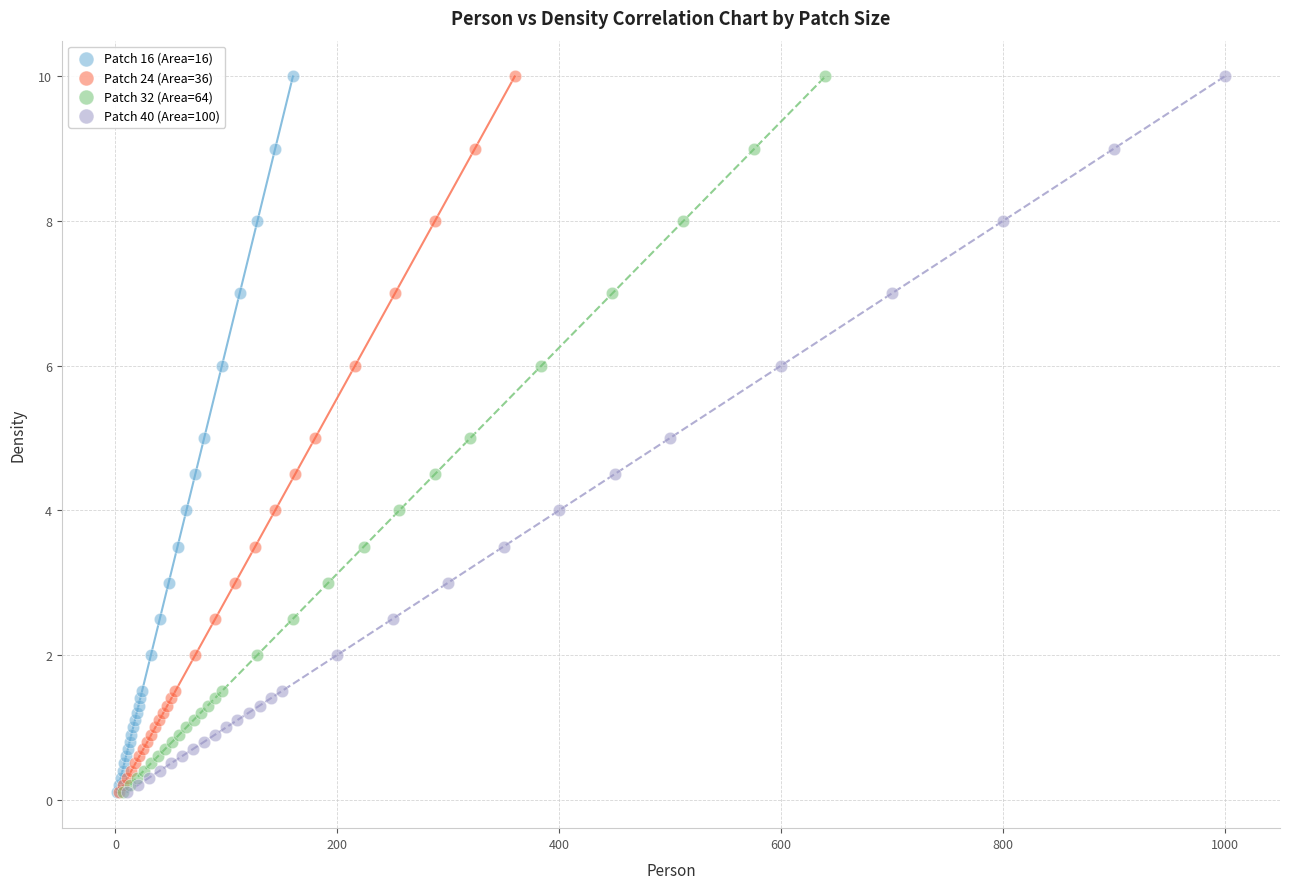

What are all the series names shown in the legend?

Patch 16 (Area=16), Patch 24 (Area=36), Patch 32 (Area=64), Patch 40 (Area=100)